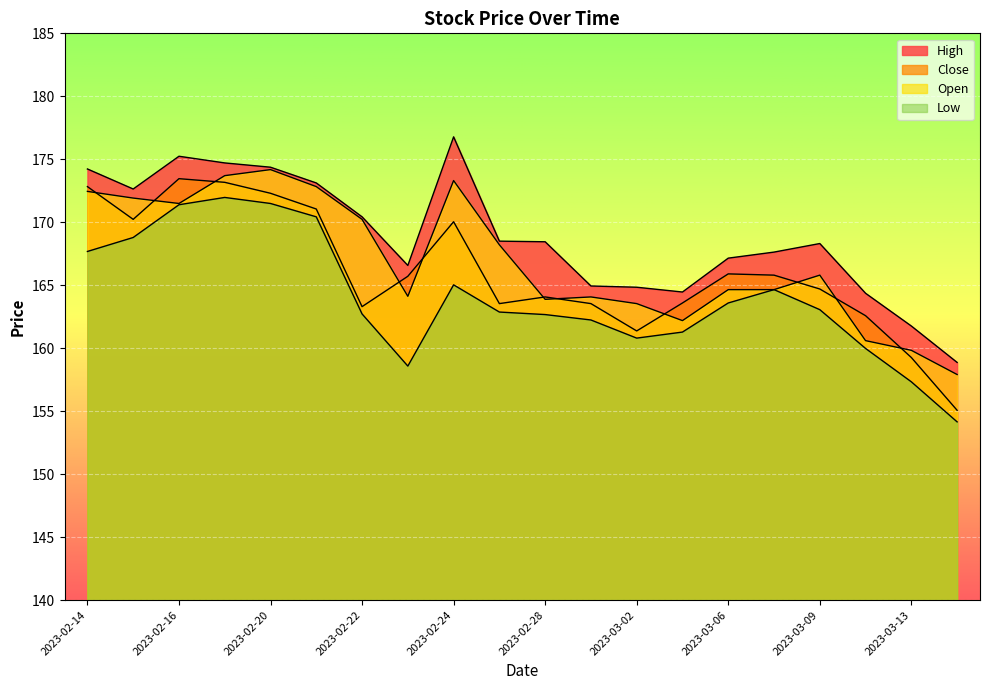

How many interior local peaks does the High series have?

3